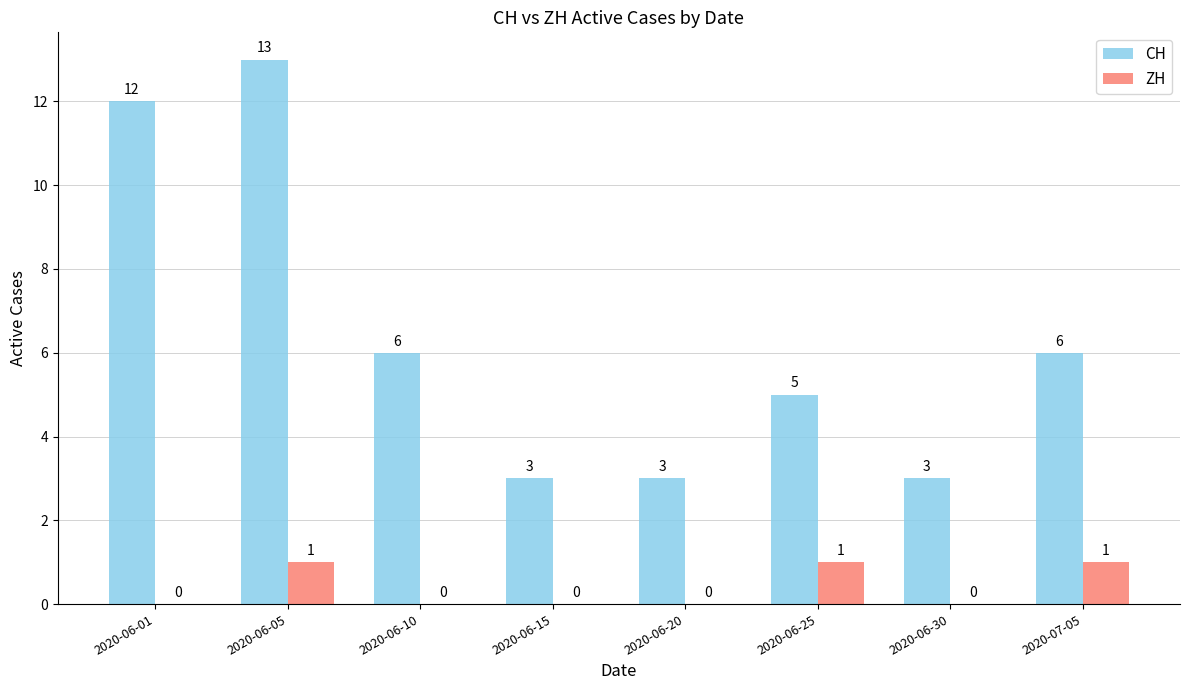

What is the sum of all ZH values?

3